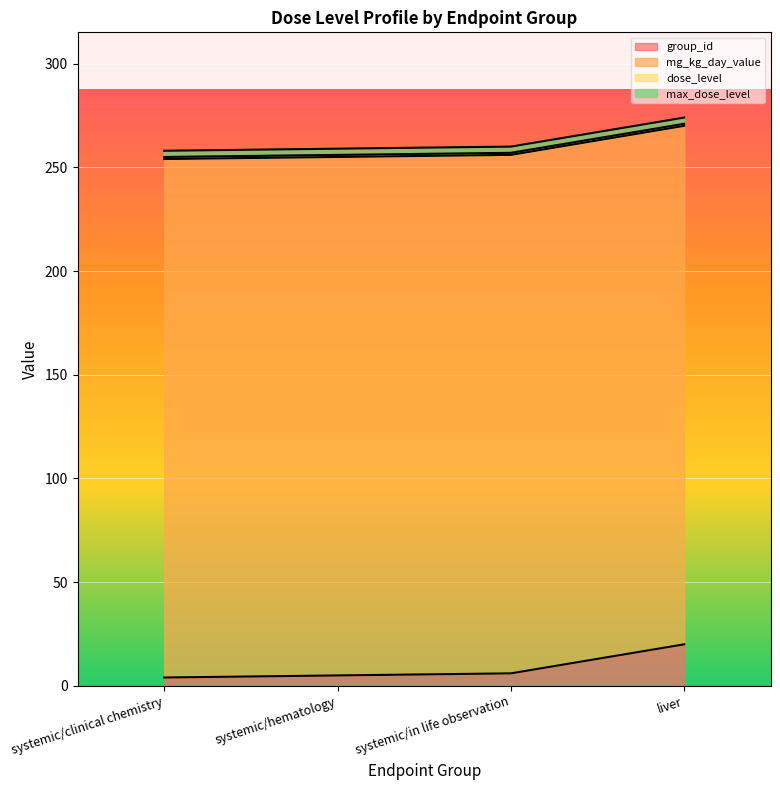

What are all the series names shown in the legend?

group_id, mg_kg_day_value, dose_level, max_dose_level